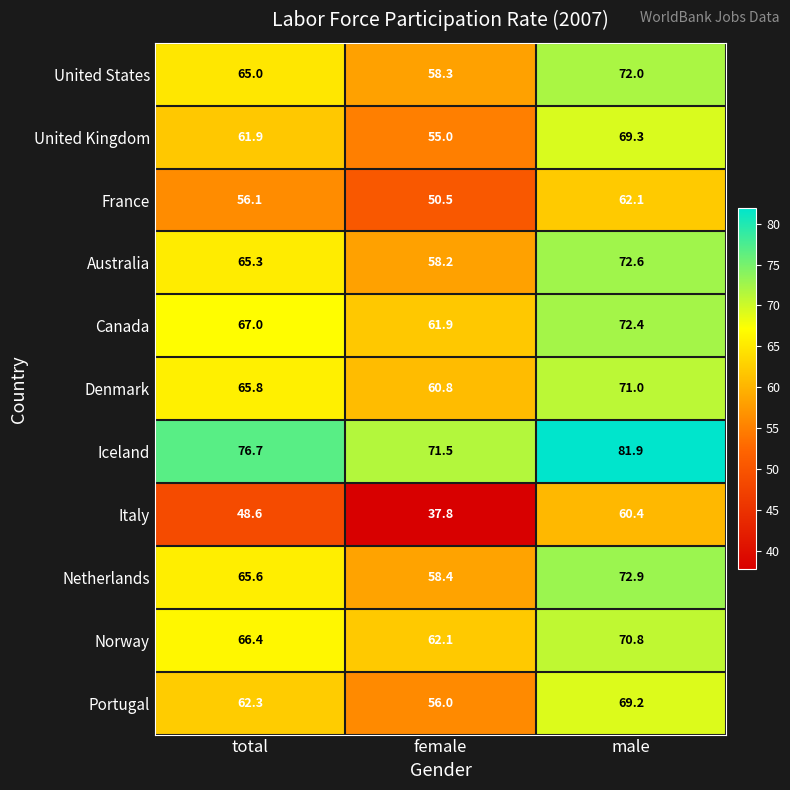

Rank the series at total from lowest to highest value.

Italy, France, United Kingdom, Portugal, United States, Australia, Netherlands, Denmark, Norway, Canada, Iceland